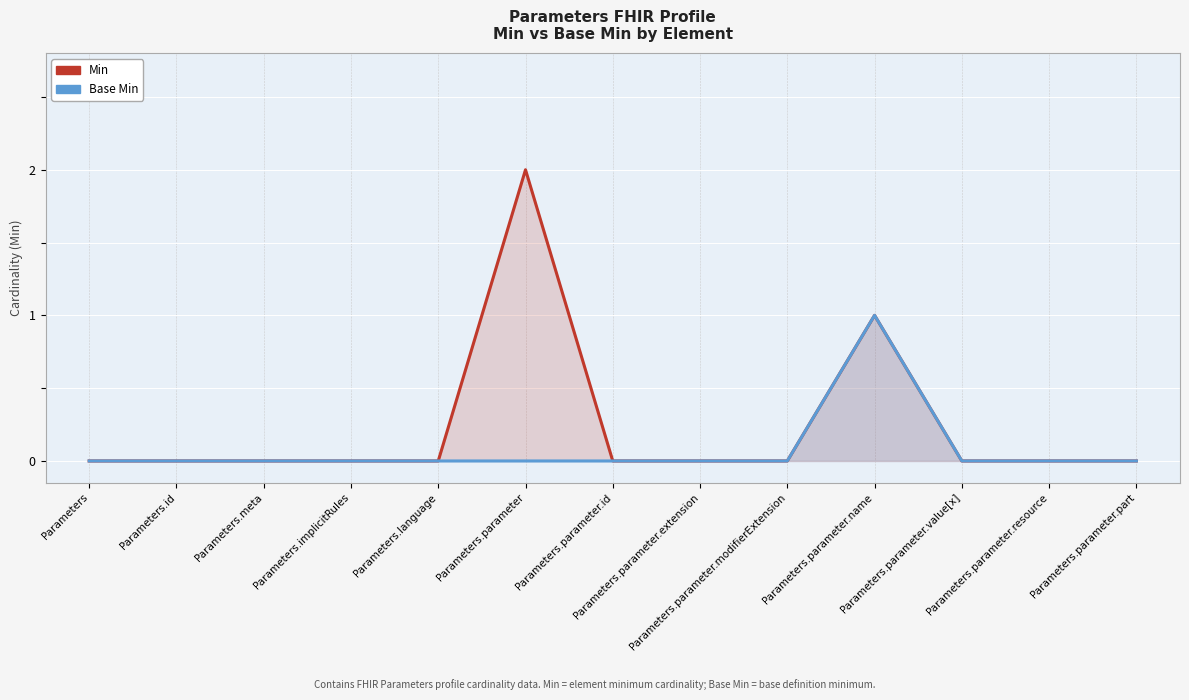

True or false: Min and Base Min intersect in this chart.

False